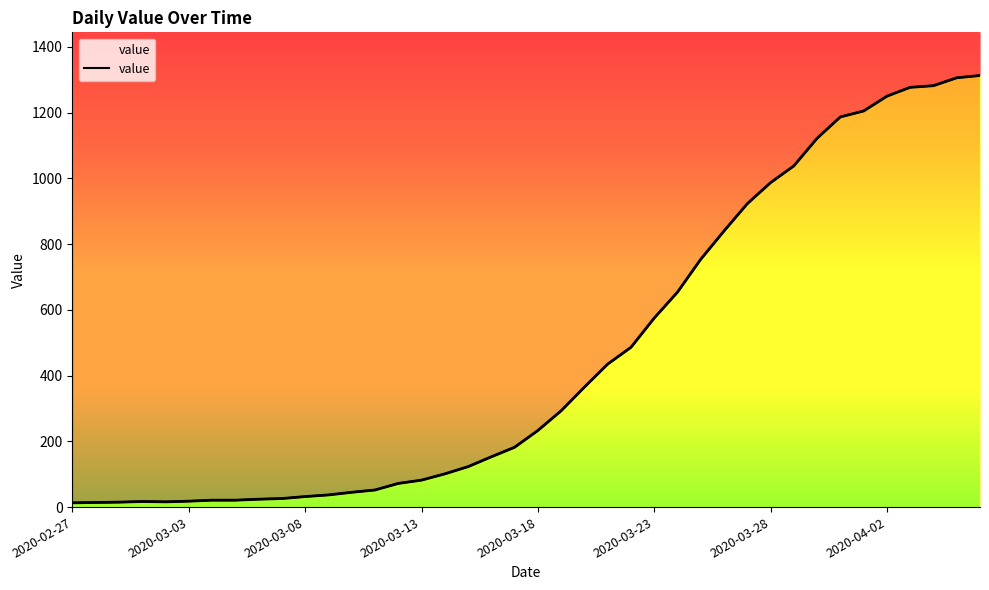

Reading left to right, extract all data points from this chart.

13	14	15	17	16	18	21	21	24	26	32	37	45	52	72	82	101	123	153	182	233	293	365	435	486	575	654	754	840	923	987	1038	1122	1187	1205	1250	1277	1282	1306	1313